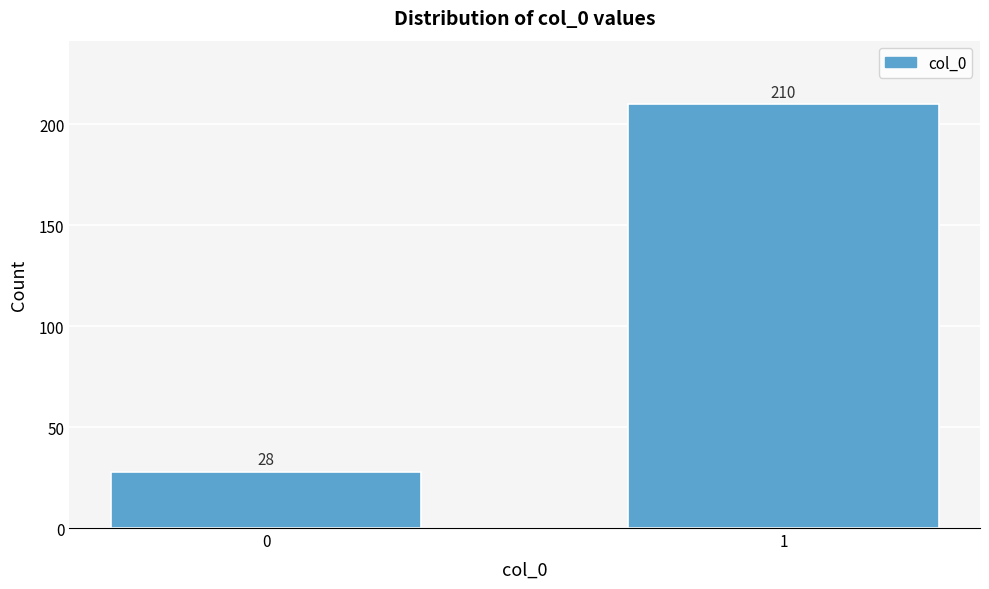

Reading left to right, what are all the values shown in this chart?

28	210